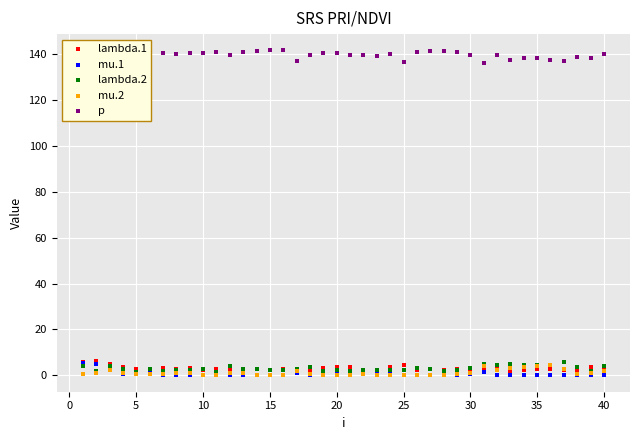

Which series reaches the minimum Y coordinate?

mu.1